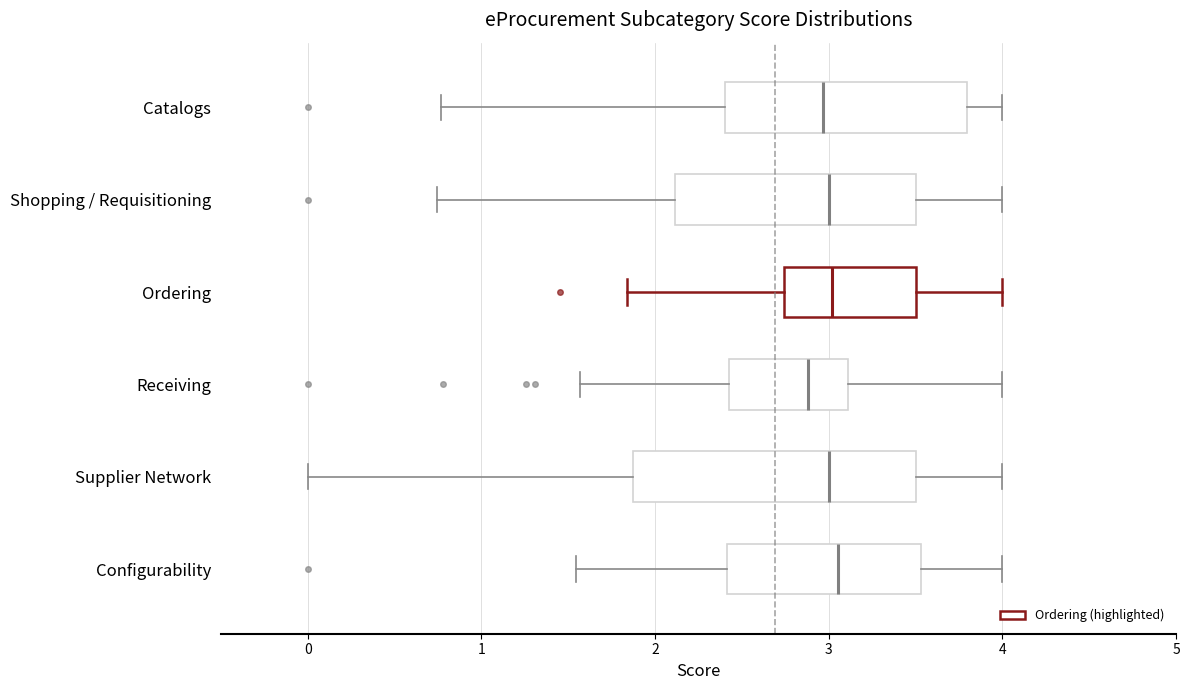

Reading bottom to top, transcribe this box plot: for each box, give where its median line is, the range the box spans, and where its two whiskers end, as read against the x-axis. The values are not printed on the chart, so give them approximately, as read against the axis.

Configurability: median 3.1, box 2.4 to 3.5, whiskers 1.5 to 4.0
Supplier Network: median 3.0, box 1.9 to 3.5, whiskers 0.0 to 4.0
Receiving: median 2.9, box 2.4 to 3.1, whiskers 1.6 to 4.0
Ordering: median 3.0, box 2.7 to 3.5, whiskers 1.8 to 4.0
Shopping / Requisitioning: median 3.0, box 2.1 to 3.5, whiskers 0.7 to 4.0
Catalogs: median 3.0, box 2.4 to 3.8, whiskers 0.8 to 4.0